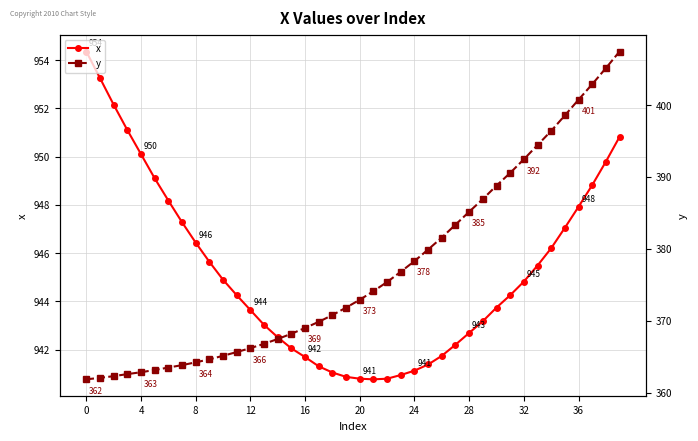

The value of x at 17 is 941.3. True or false?

True